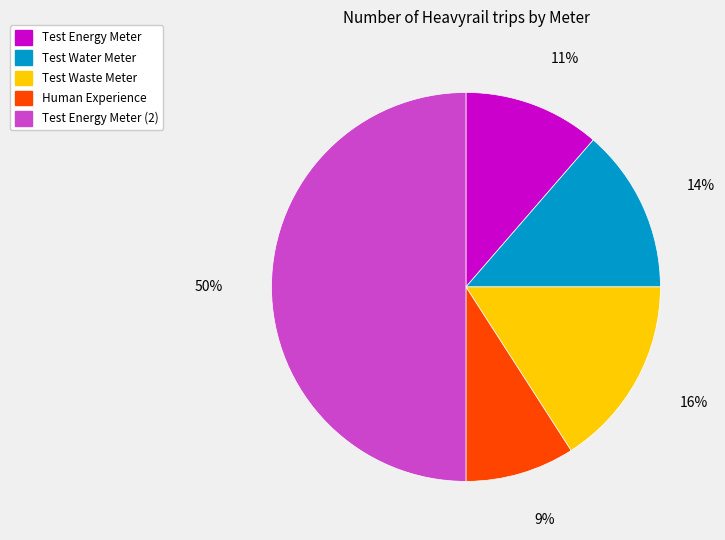

Count the number of slices in the pie.

5